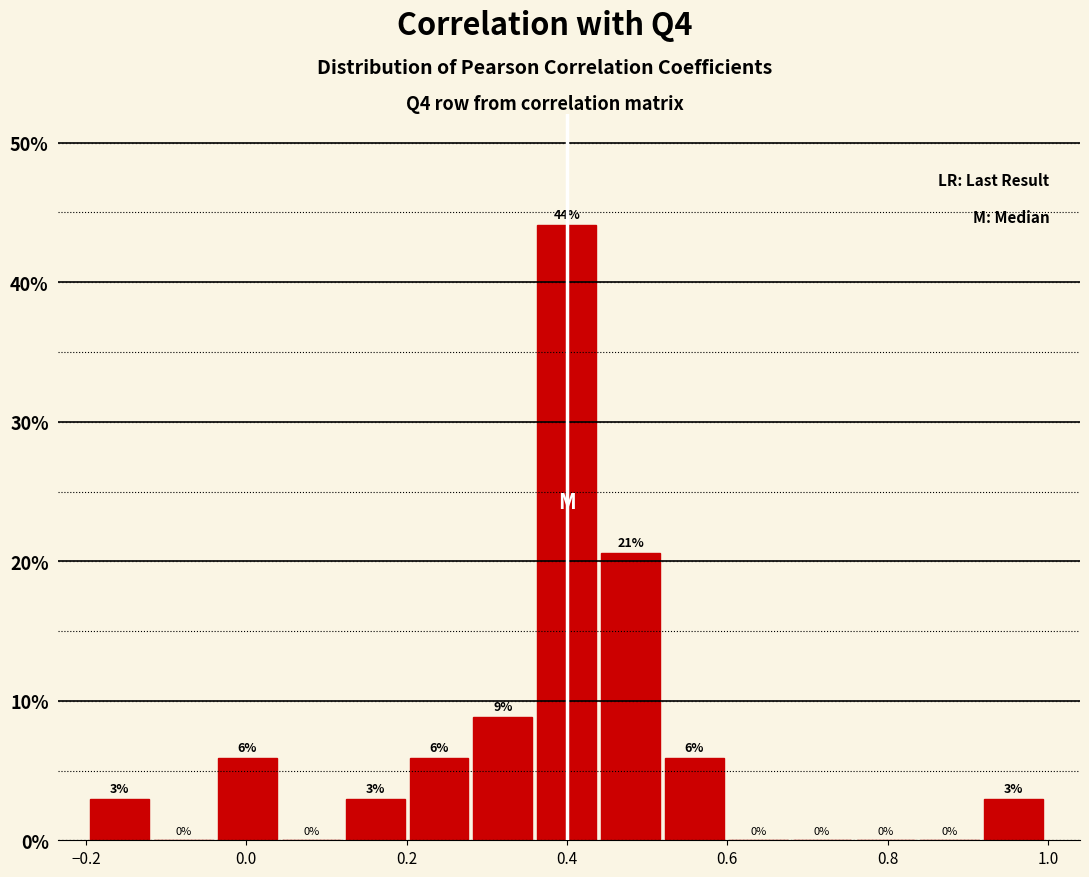

Around what value on the x-axis is the tallest bar? Give the approximate position of its centre, as read against the axis.

0.40